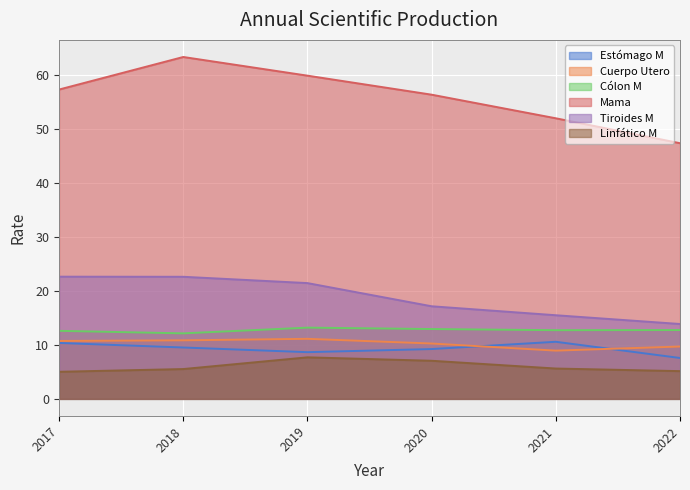

What is the highest value of the Tiroides M series?

22.6